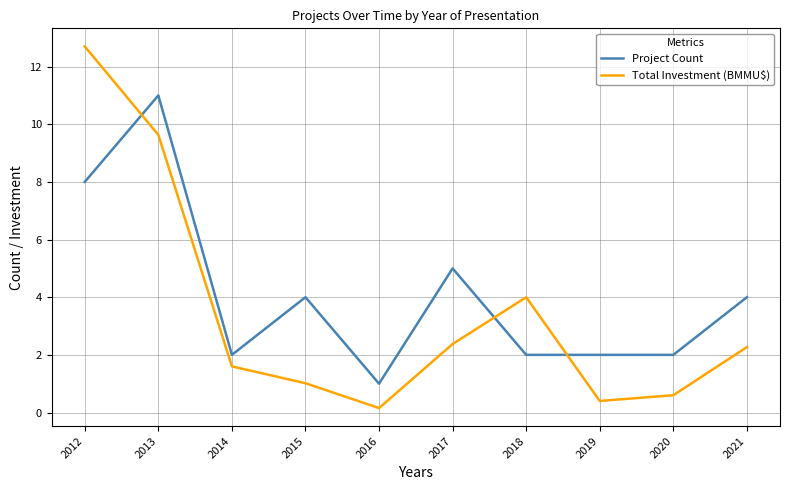

Is it true that Project Count equals 1.4 at 2017?

False